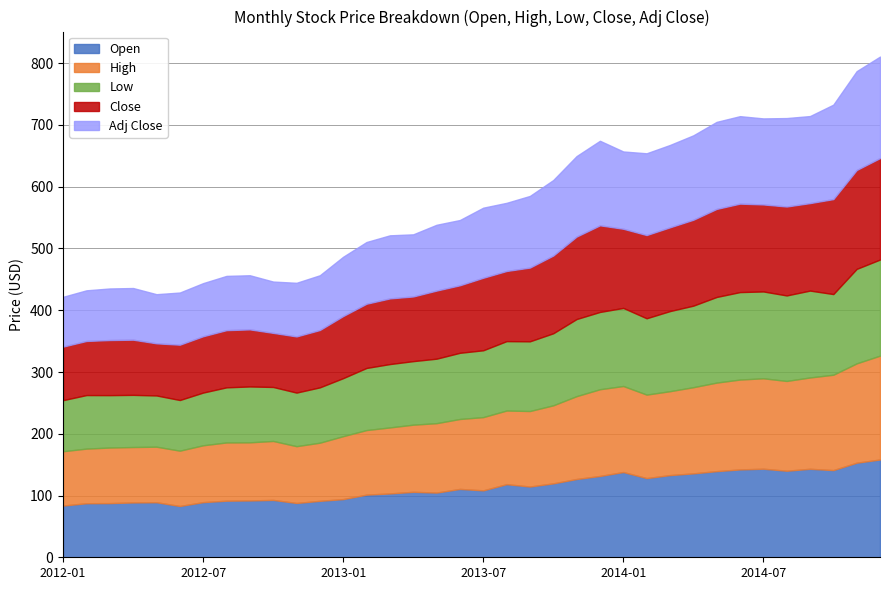

What position from the left is 2014-07?

31